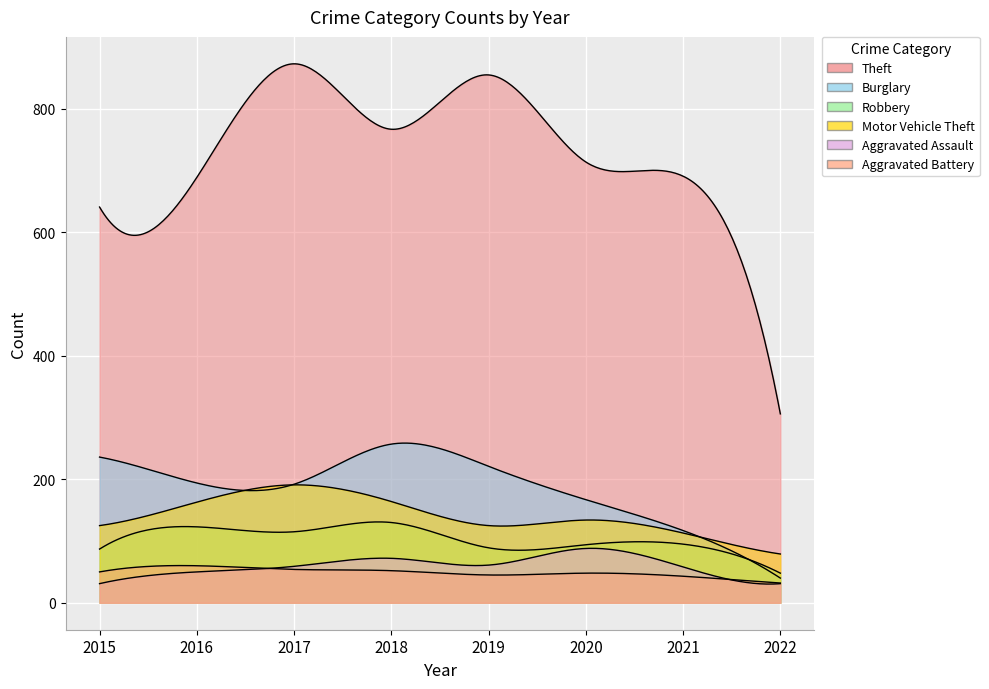

Is it true that Aggravated Battery equals 47 at 2022?

False